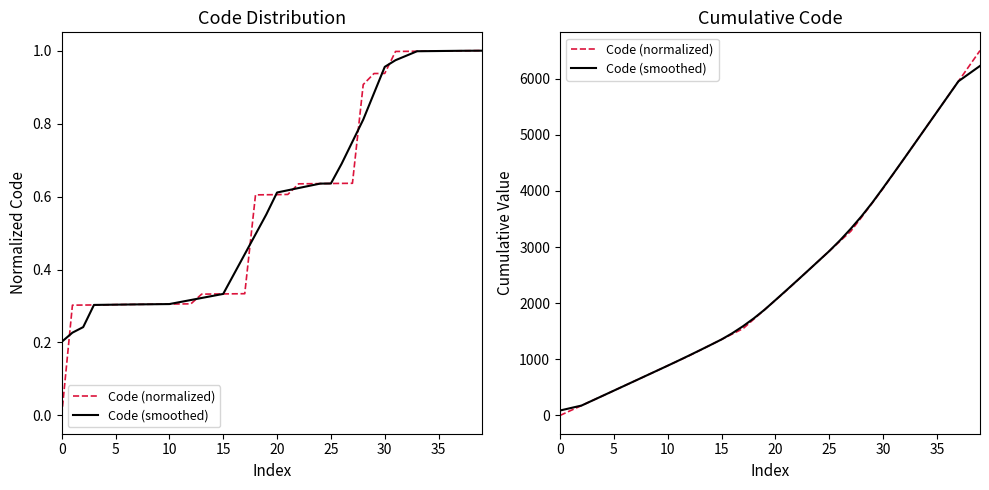

What is the difference between the Code (normalized) values at 35 and 32?

818.7